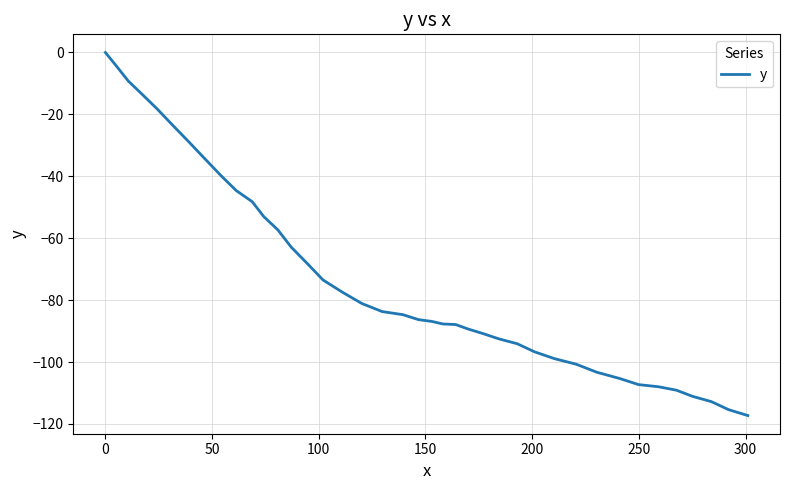

What is the smallest value displayed?

-117.3